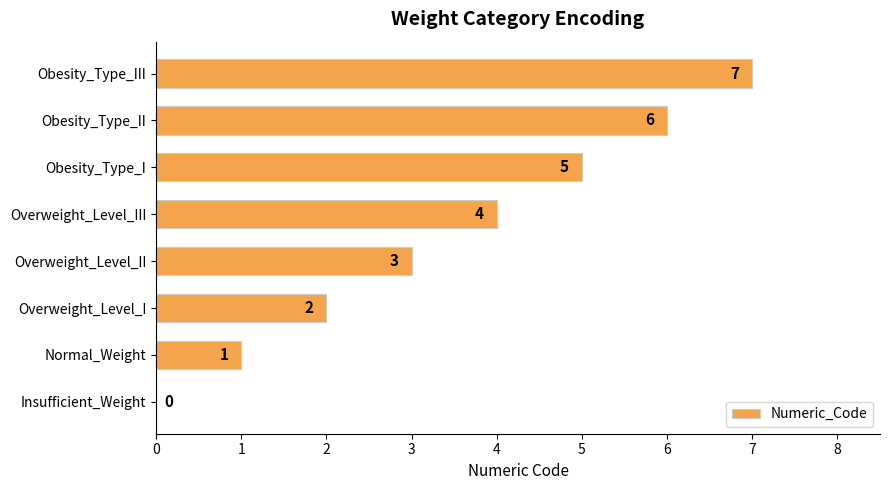

The chart shows a value of 8 at Obesity_Type_I. True or false?

False